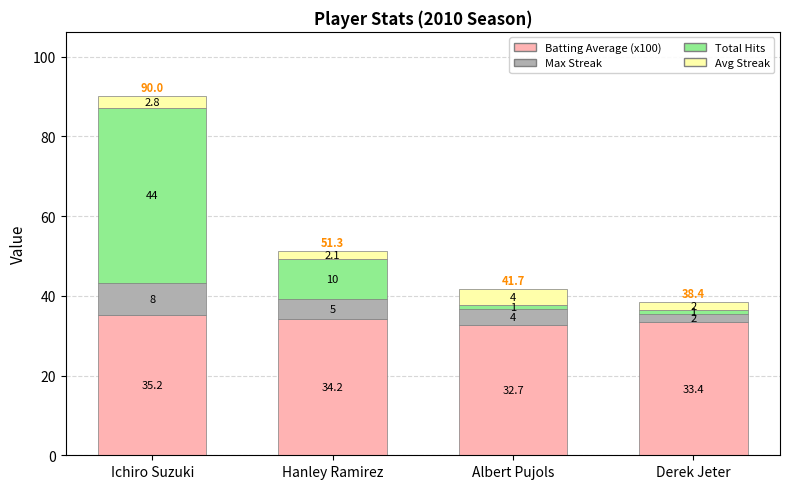

Is it true that Batting Average (x100) equals 7.7 at Ichiro Suzuki?

False